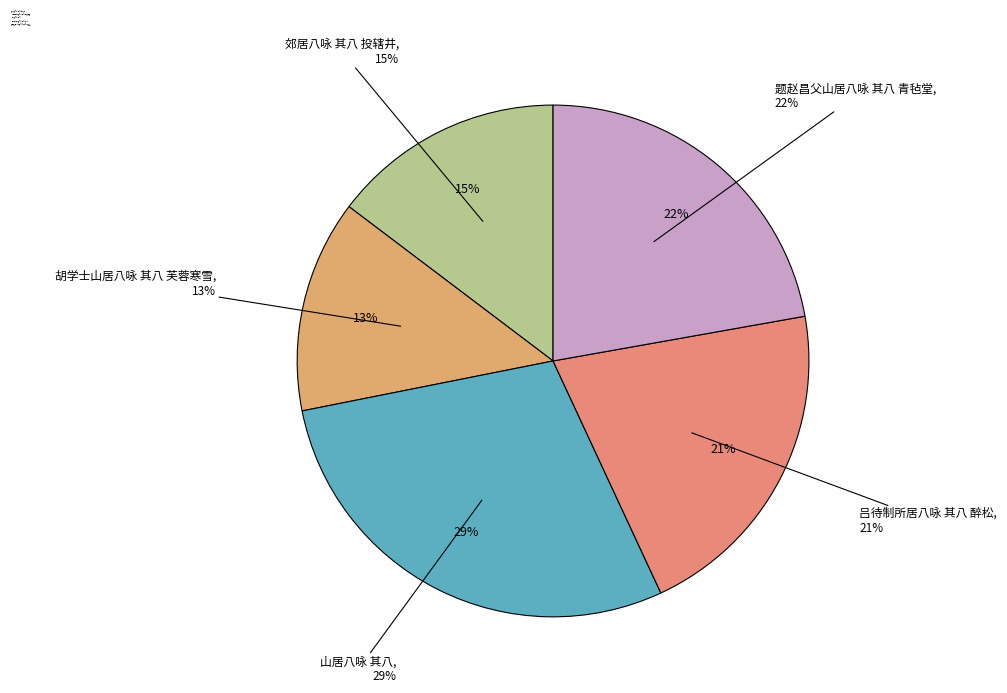

Does any single category account for the majority?

No